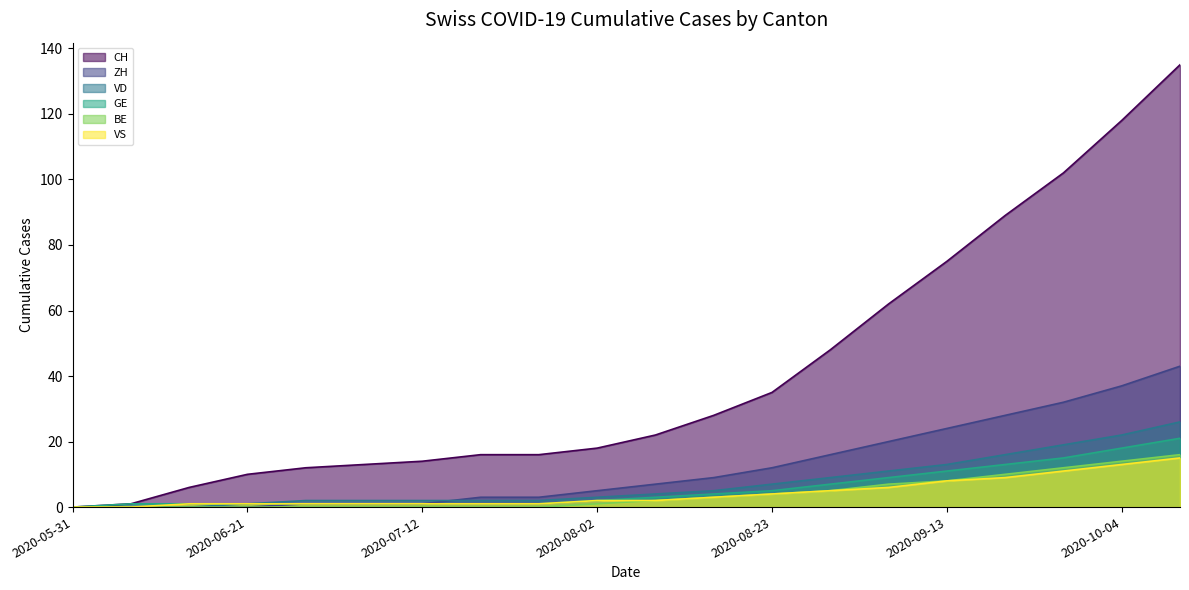

What is the value of the VD point at the 7th from the left?

2